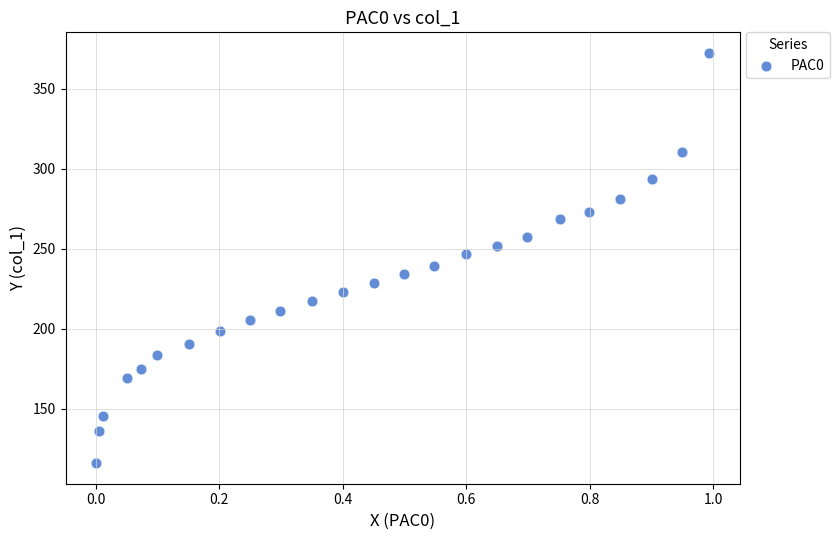

What is the range of X values (max minus min)?

1.0